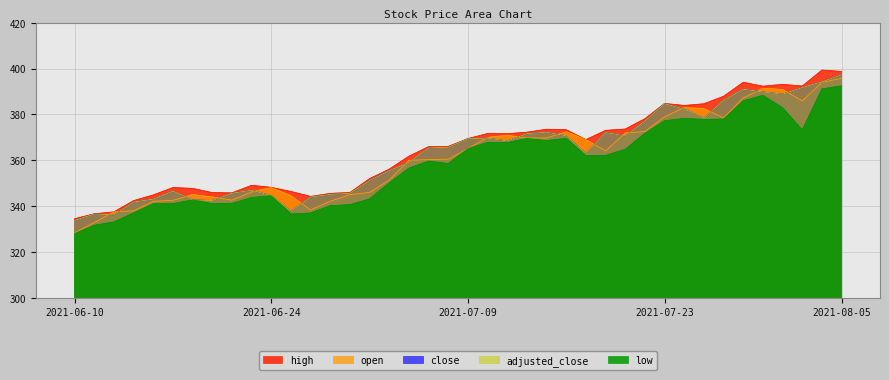

What is the average value of the adjusted_close series?

363.0